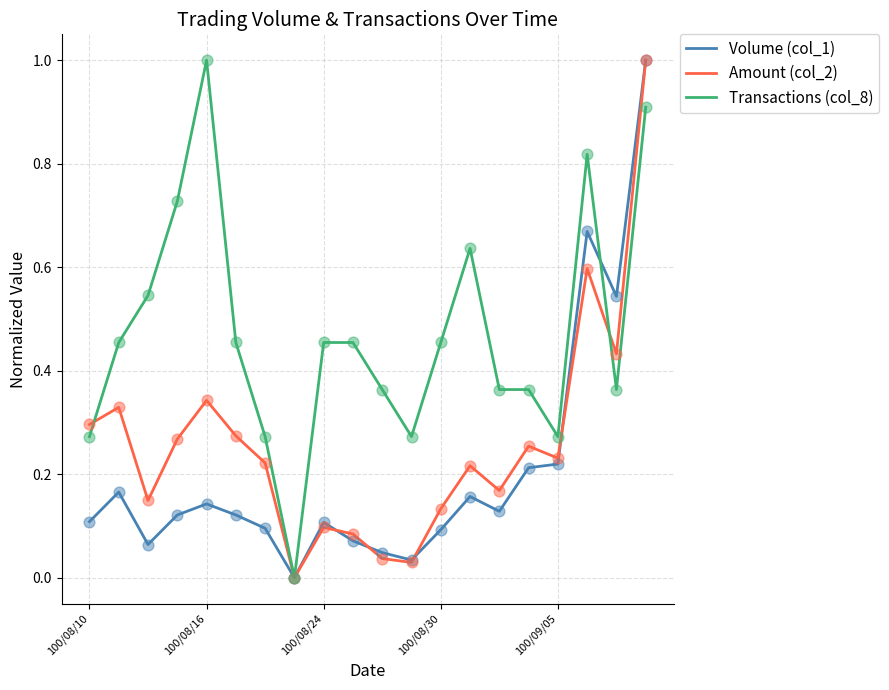

What are all the series names shown in the legend?

Volume (col_1), Amount (col_2), Transactions (col_8)